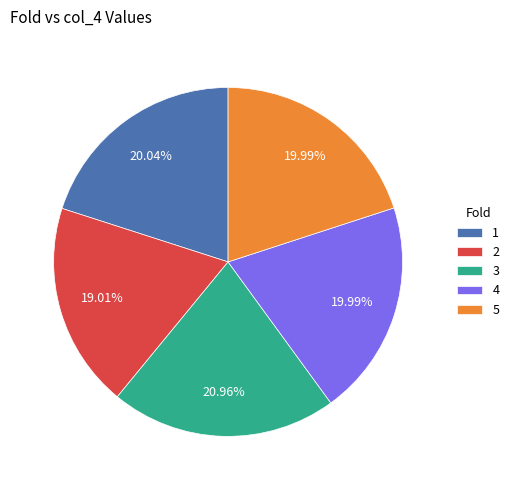

Which category has the biggest portion of the pie?

3